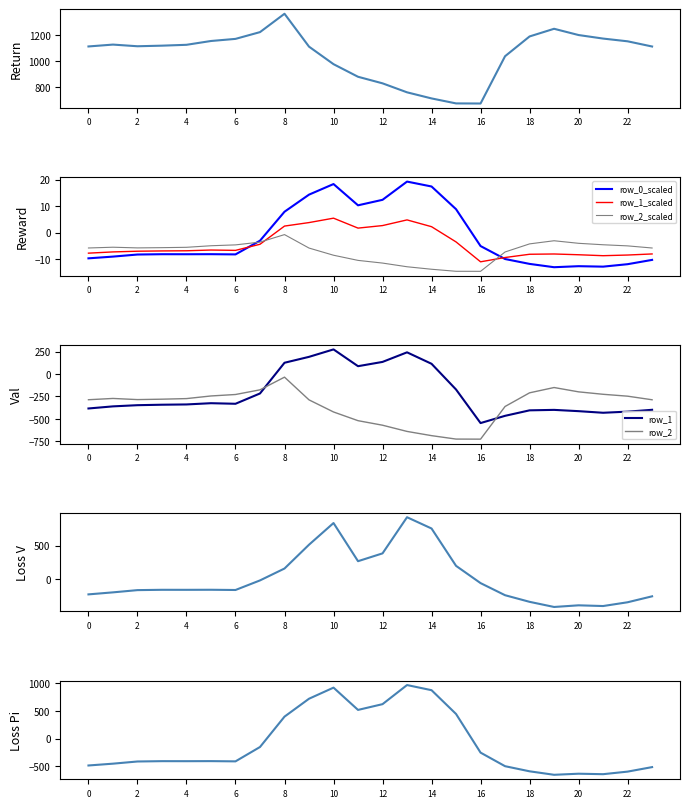

Is the value of row_2 at 7 greater than the value of row_0 at 7?

Yes